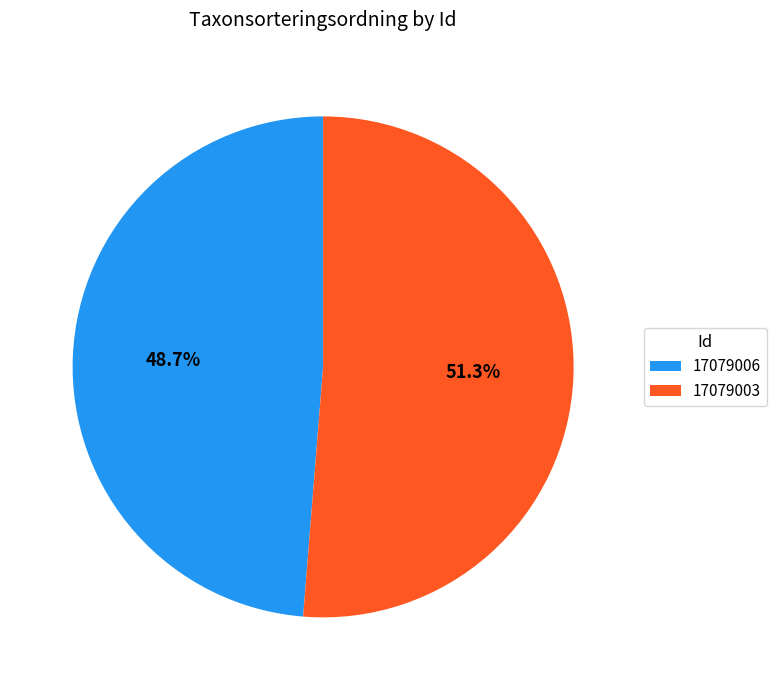

What is the majority slice?

17079003